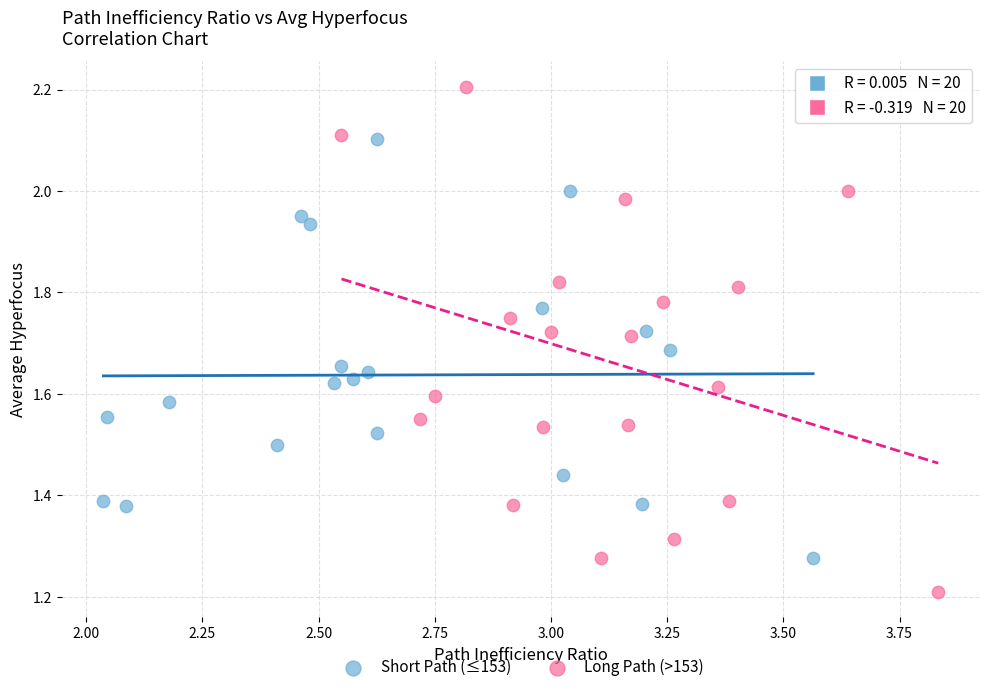

Which series has the largest Y range (max minus min)?

Long Path (>153)